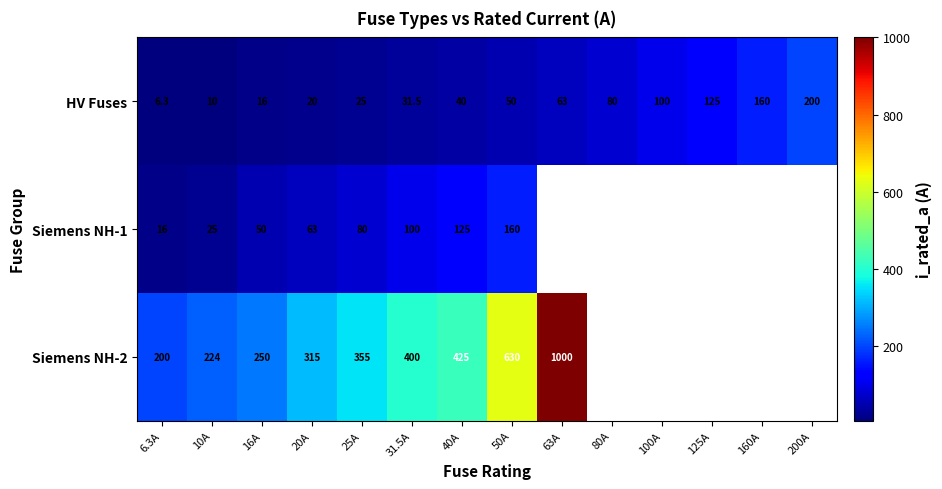

Between 6.3A and 10A, which is larger?

10A